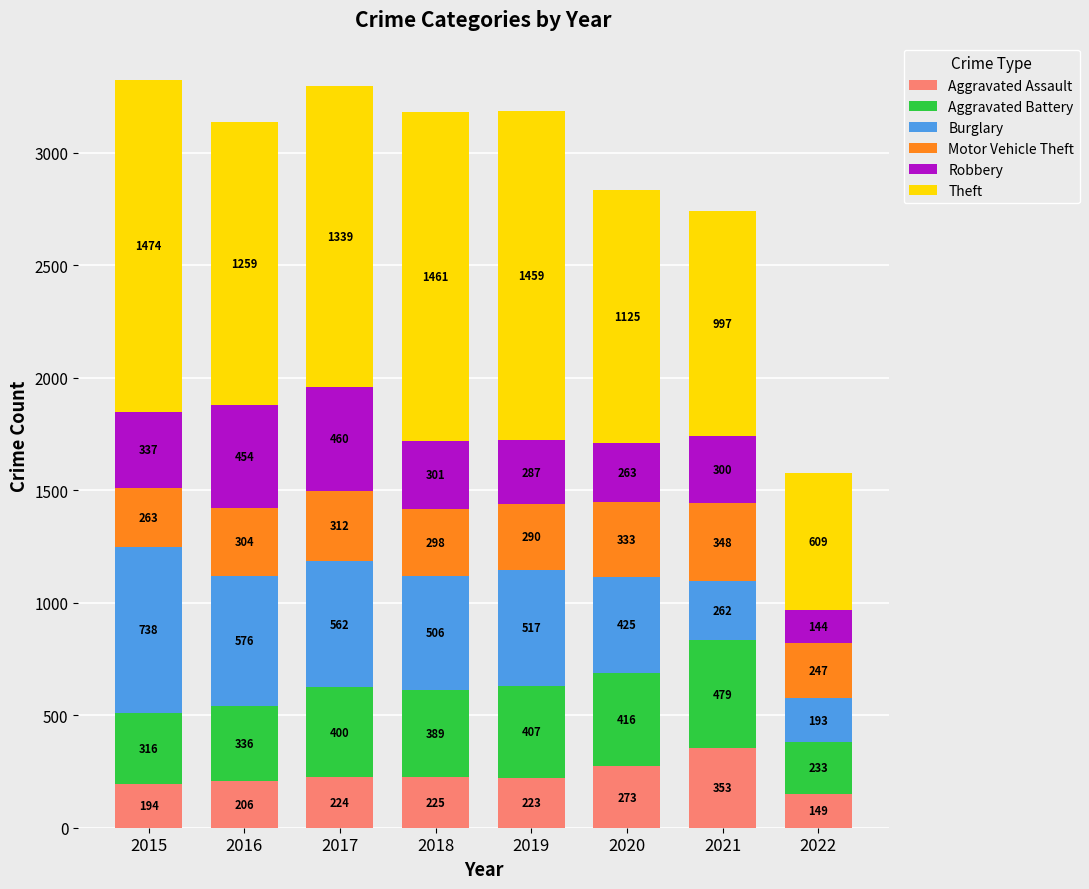

Rank the categories by Aggravated Assault value from lowest to highest.

2022, 2015, 2016, 2019, 2017, 2018, 2020, 2021